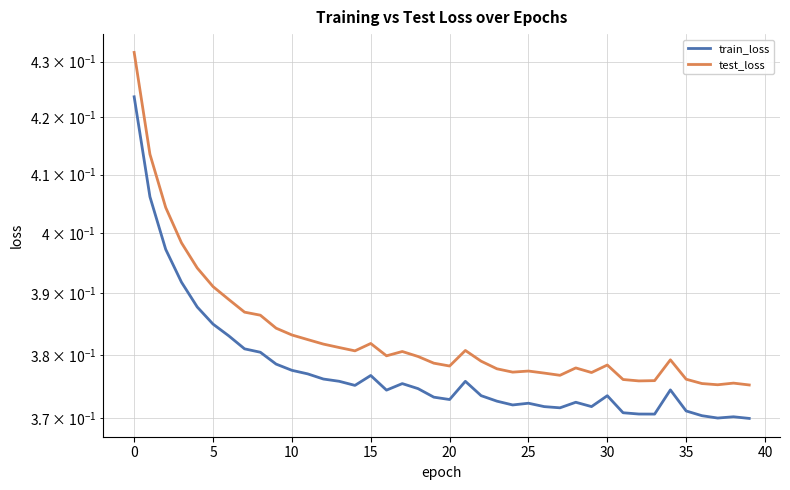

In test_loss, how many points are lower than both neighbors (excluding endpoints)?

8